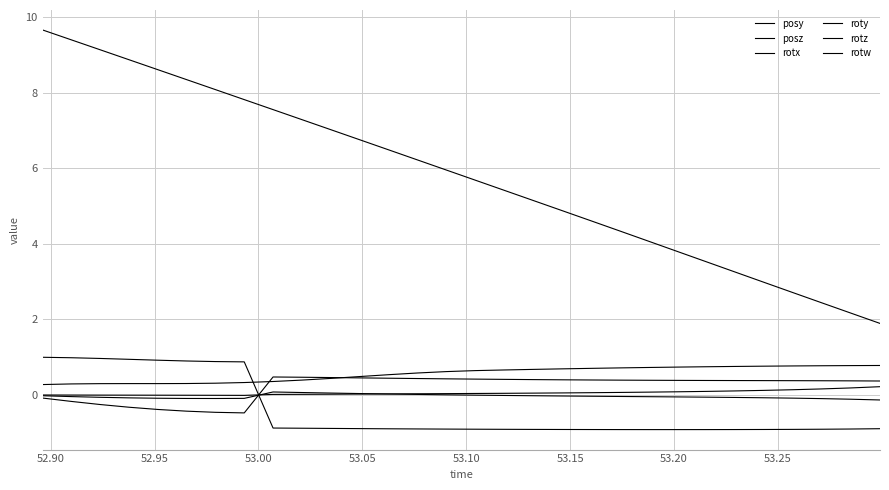

How many values in the rotz series are below 0?

8